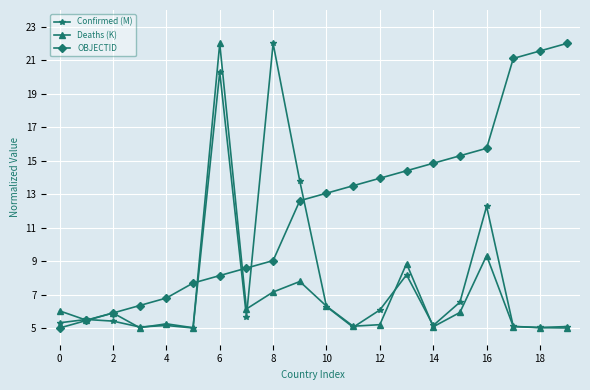

What is the value of the Confirmed (M) point at the 13th from the left?

6.1